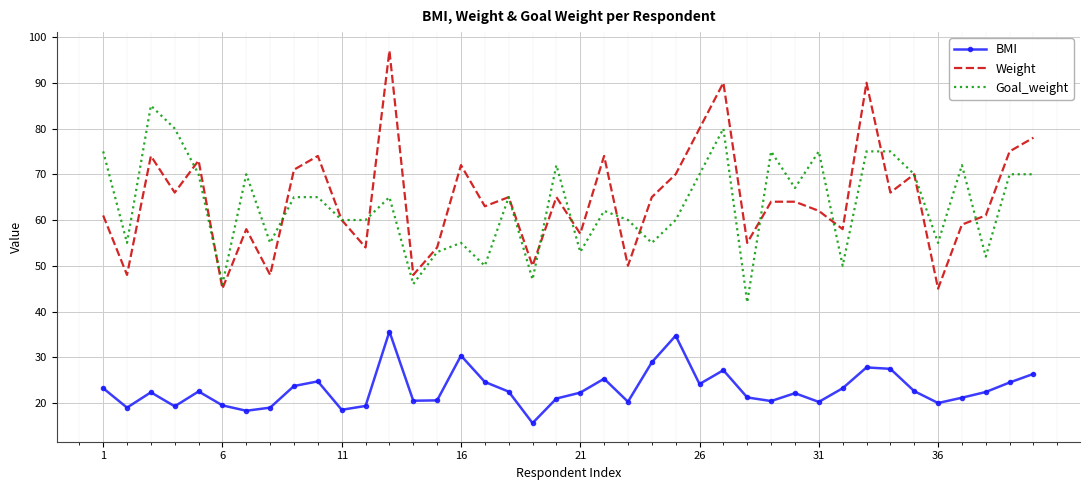

List the series in order of their peak value, highest first.

Weight, Goal_weight, BMI